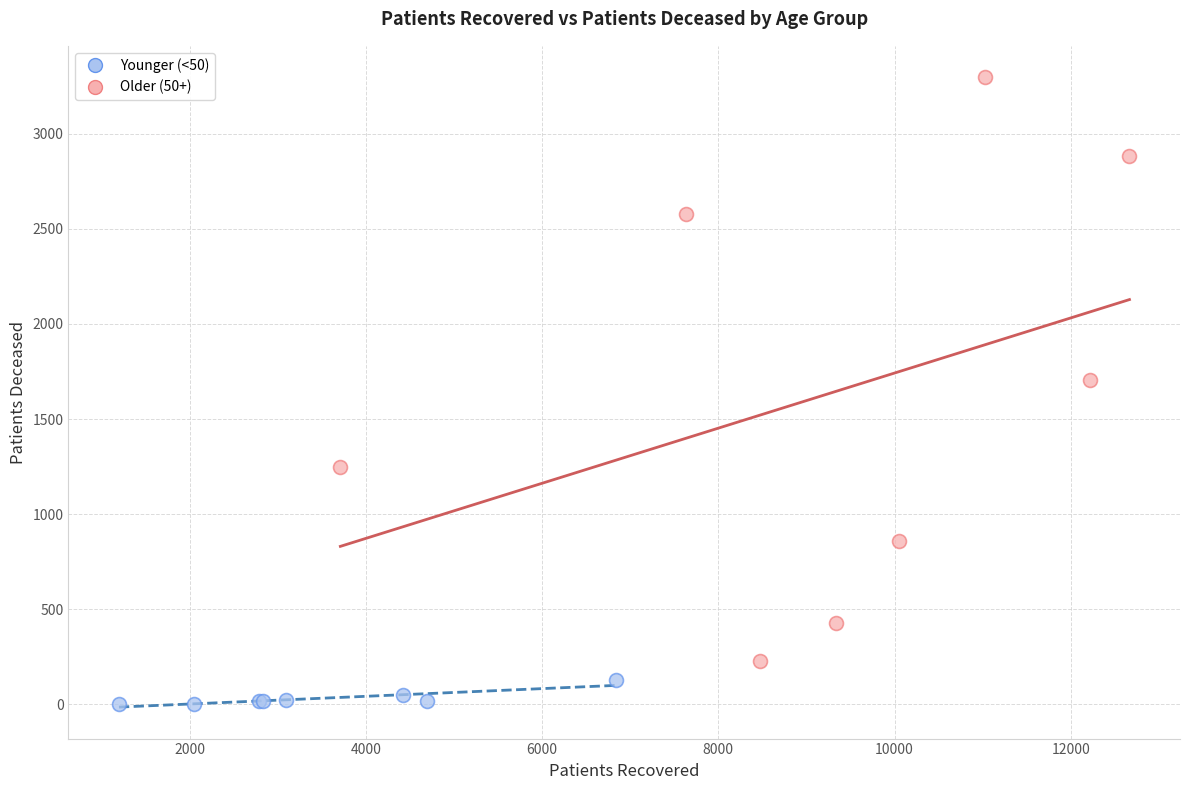

What are all the series names shown in the legend?

Younger (<50), Older (50+)